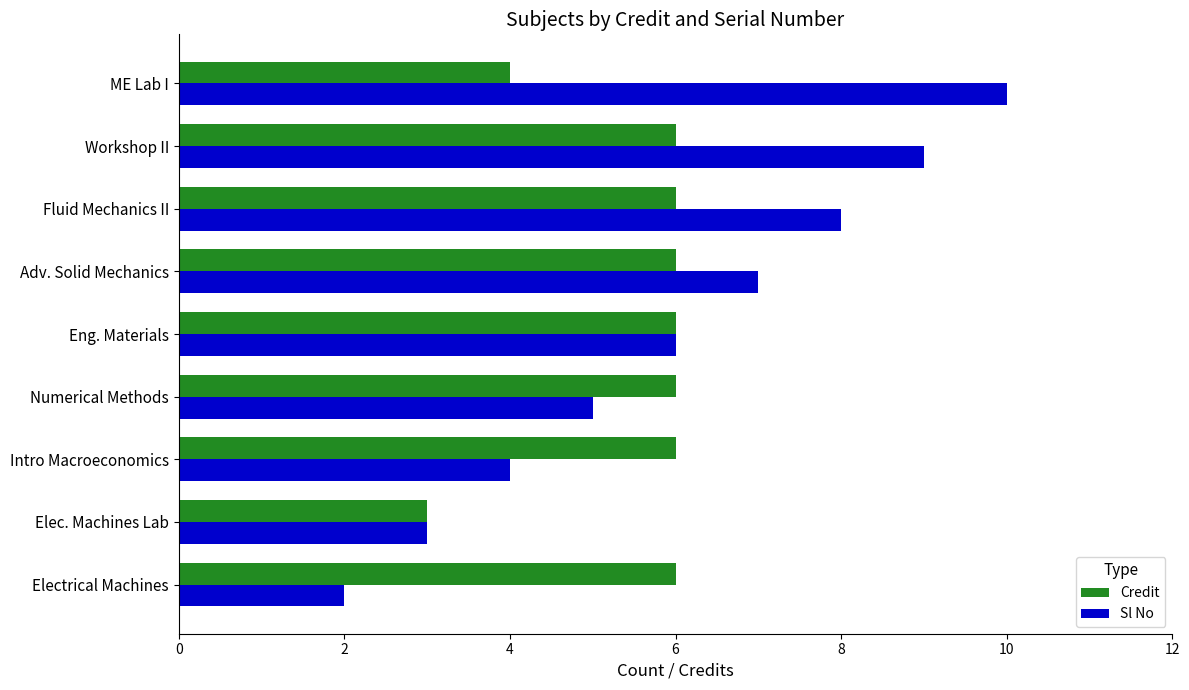

What is the sum of all Sl No values?

54